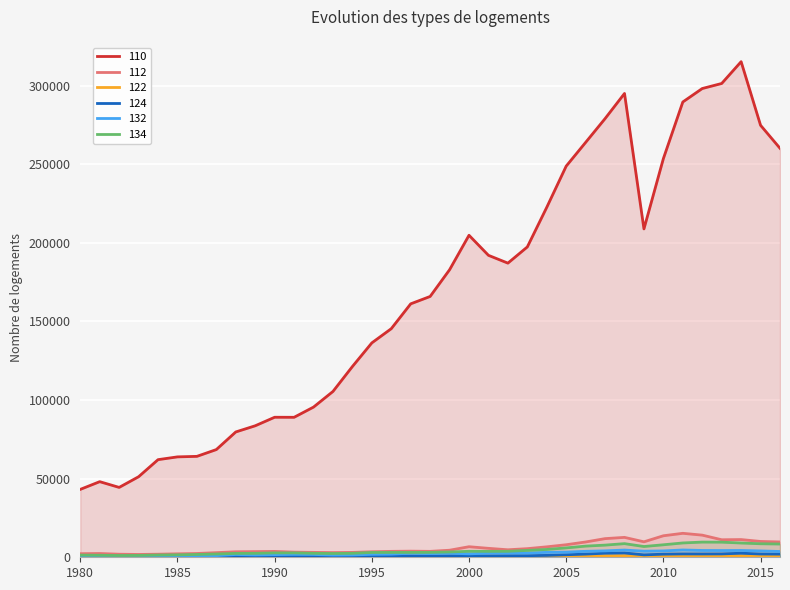

At which category does 122 reach its first local valley?

1982